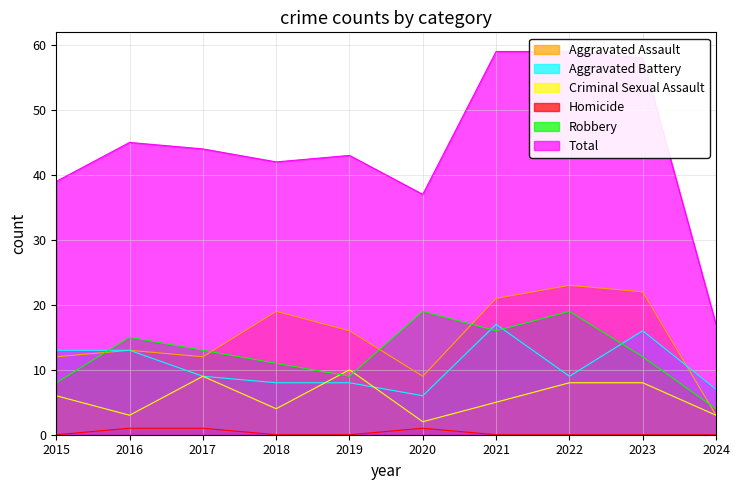

Which series has the largest total across all categories?

Total